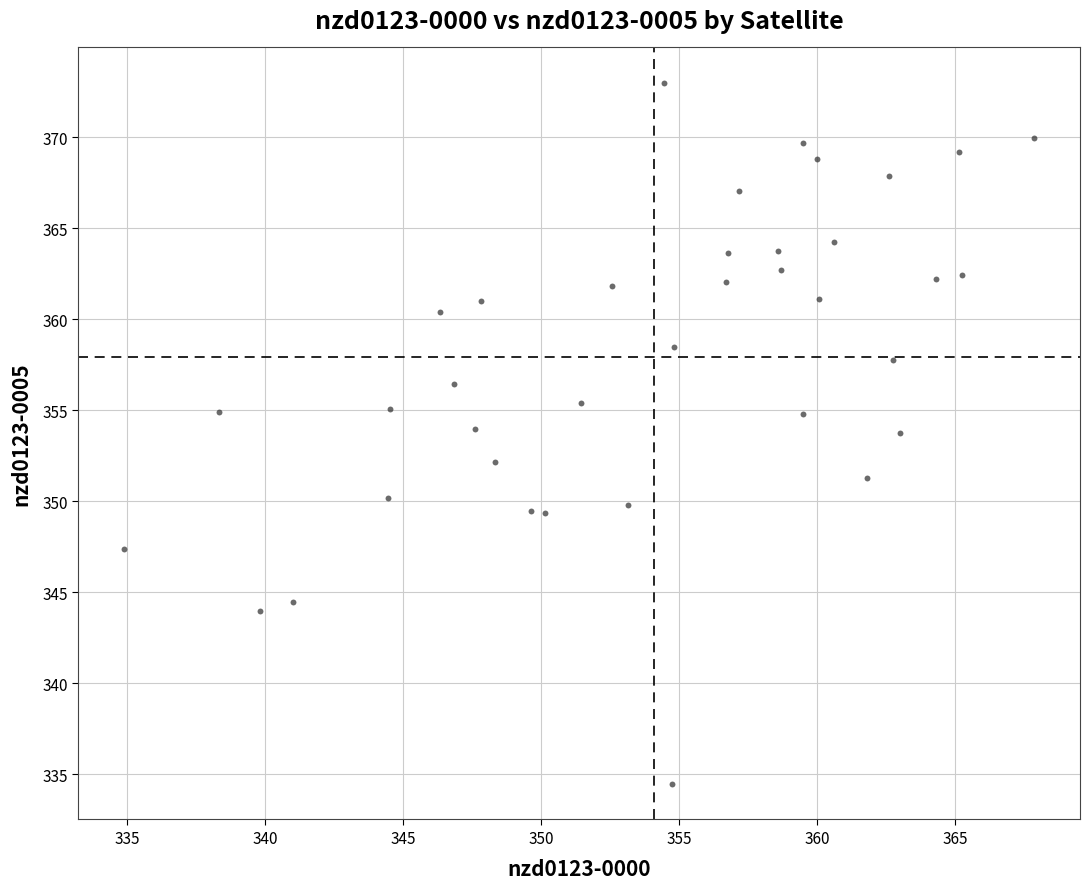

What is the range of X values (max minus min)?

33.0